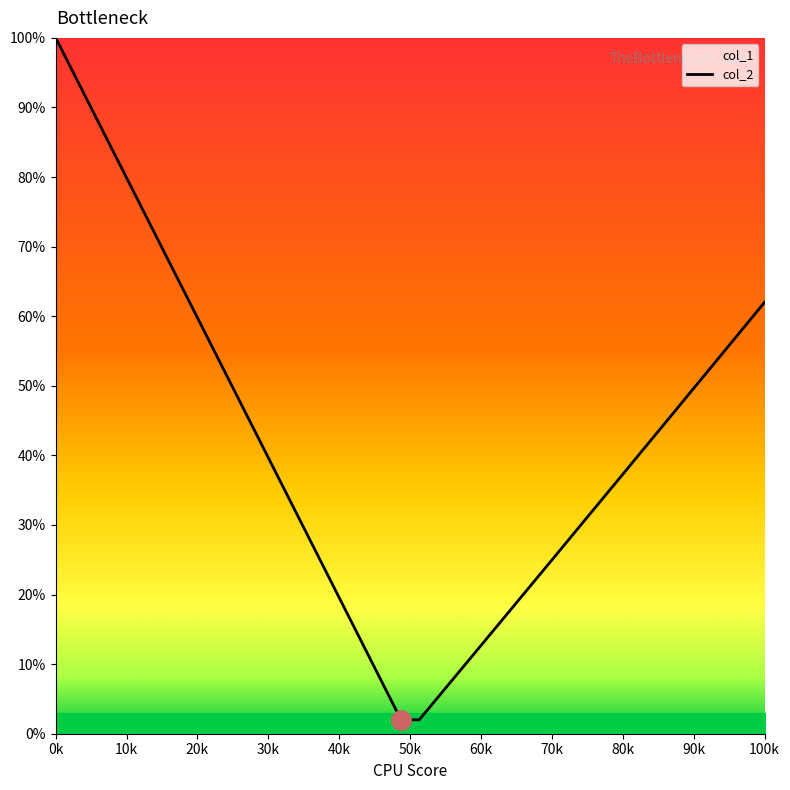

What is the difference between the maximum and minimum values?

98.0